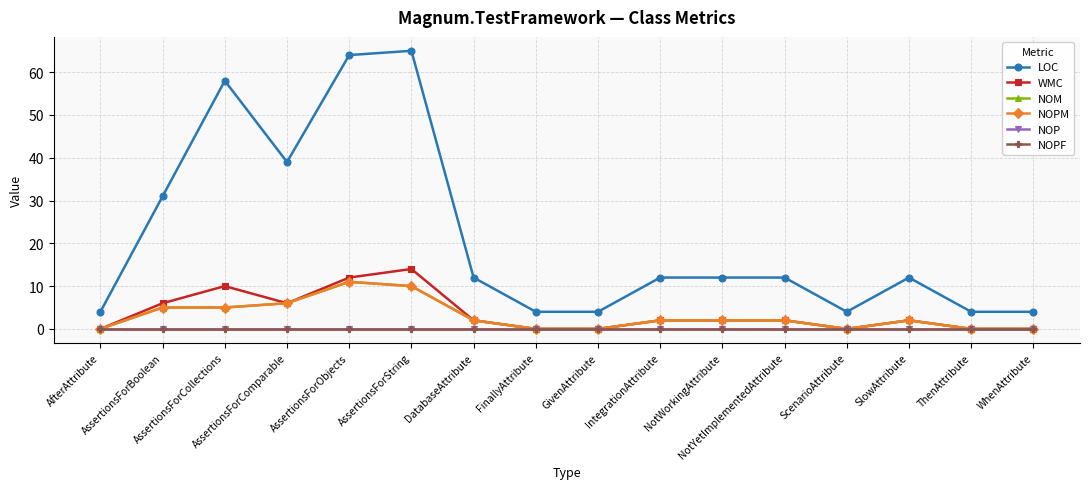

Does the chart have visible grid lines?

Yes